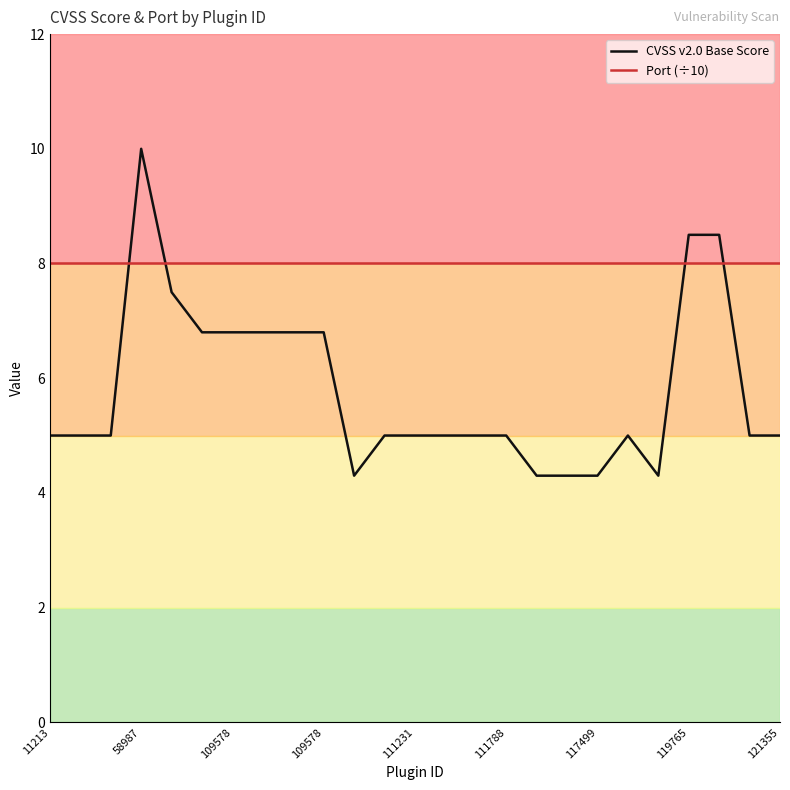

Which series ends up on top after the final intersection of Port (÷10) and CVSS v2.0 Base Score?

Port (÷10)